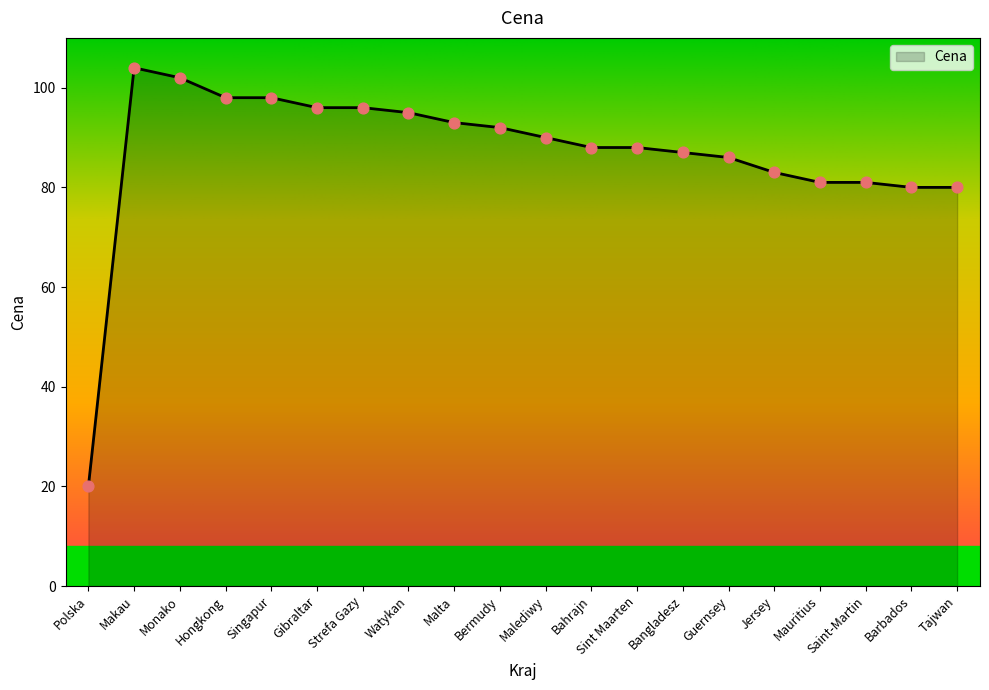

What is the change in value from Makau to Barbados?

-24